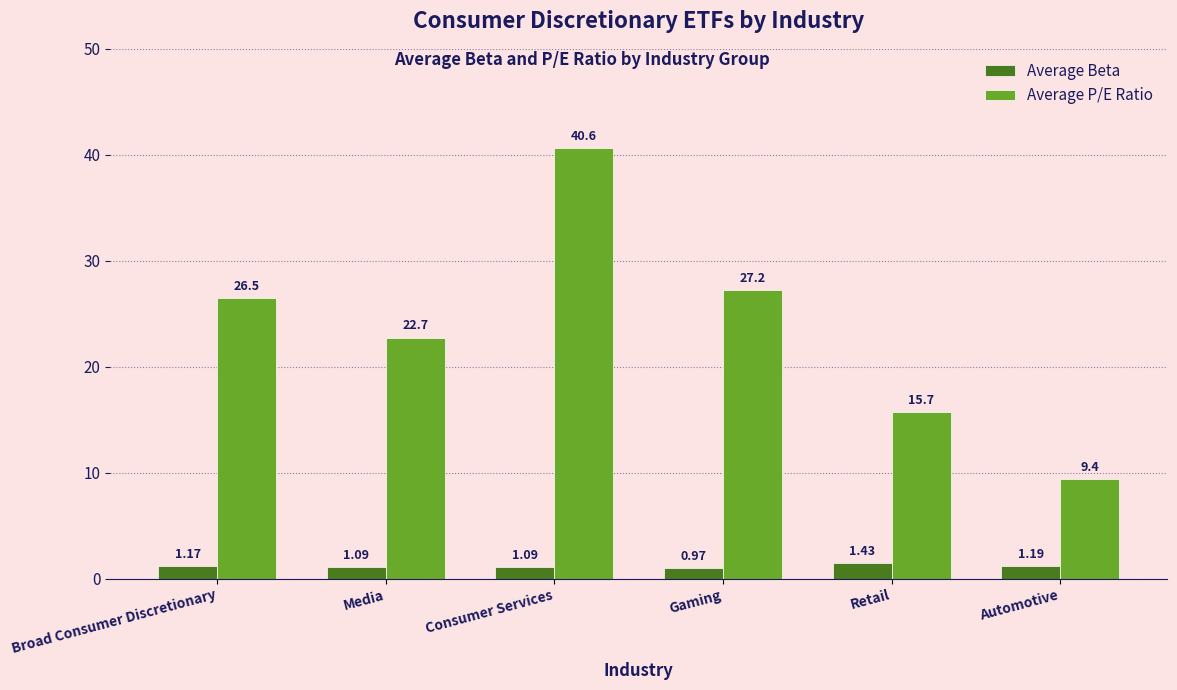

True or false: Average P/E Ratio has a value of 13.3 at Automotive.

False